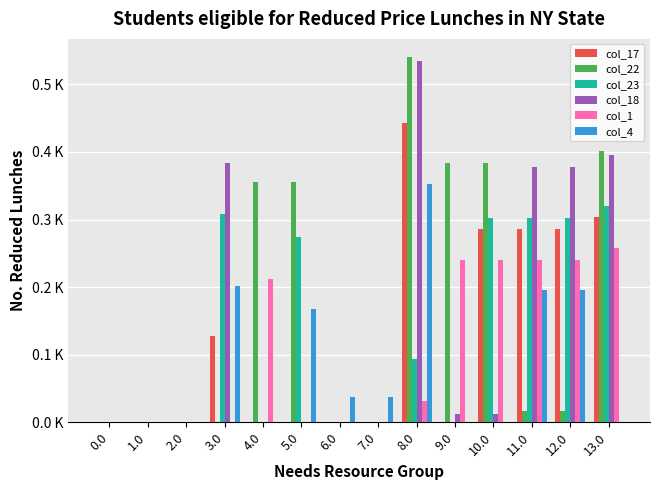

Between 11.0 and 12.0, which series saw the biggest shift?

col_17